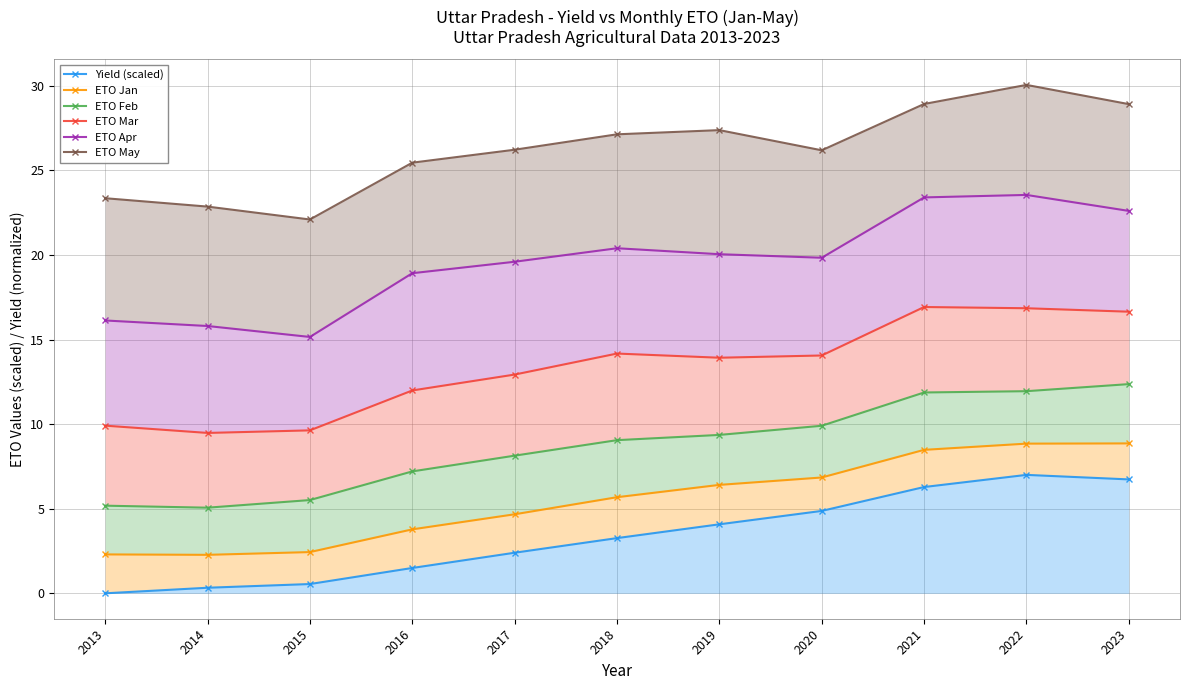

What is the total value across all series at 2017?

73.9